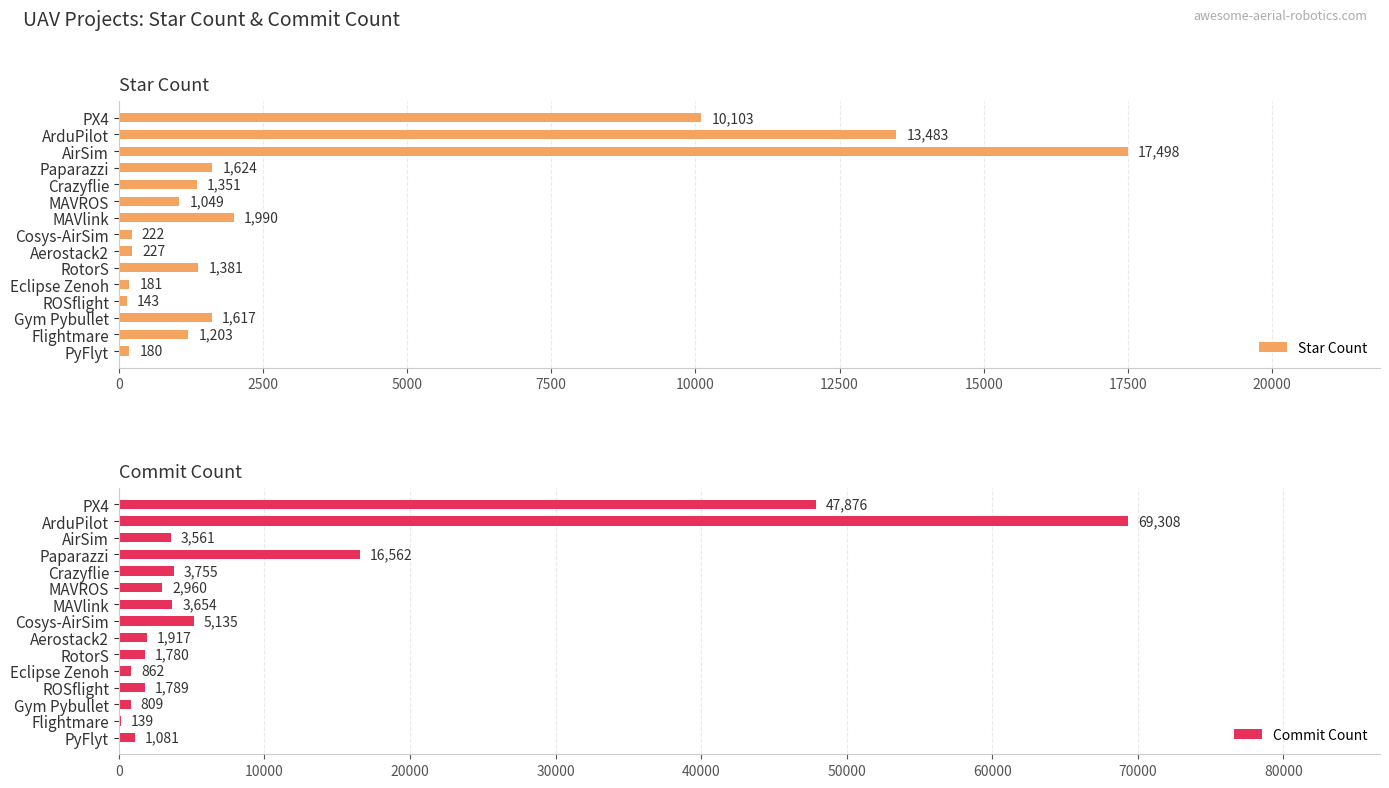

The Commit Count series shows 139 at Flightmare. True or false?

True